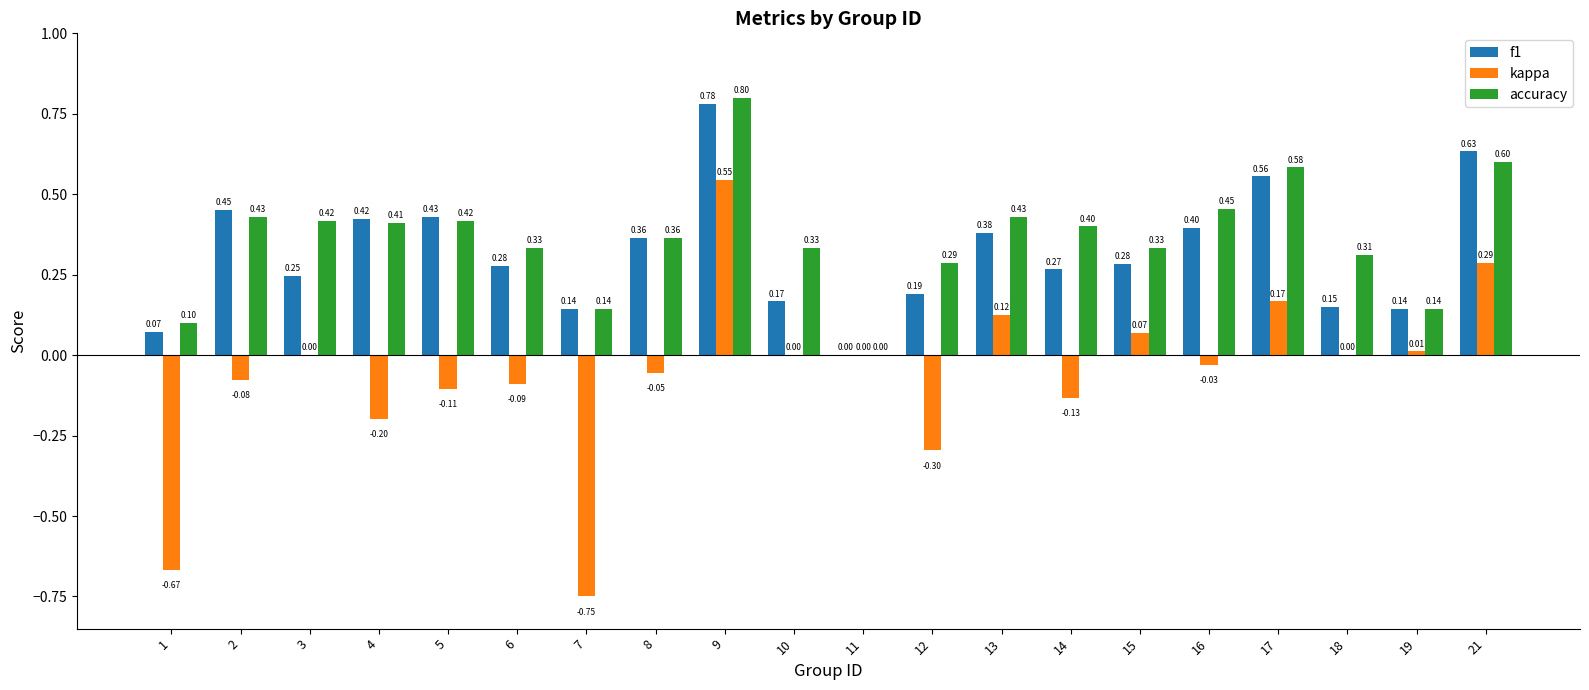

At which category is the sum across all series the highest?

9